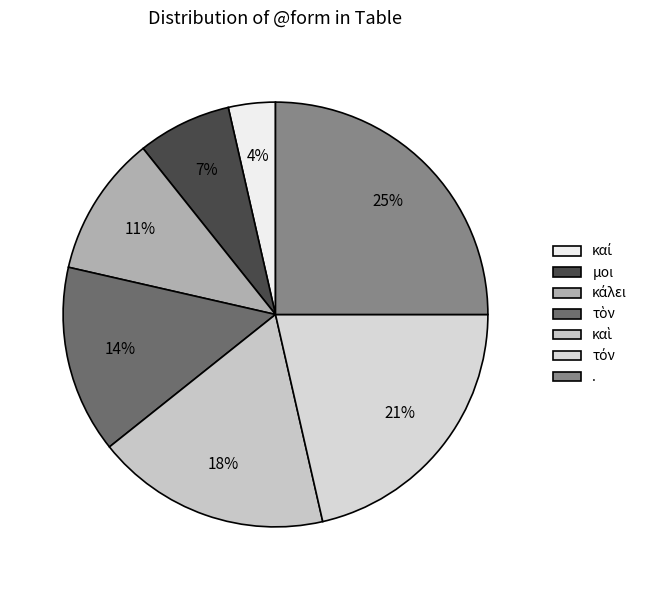

To the nearest percent, what portion does κάλει represent?

11%